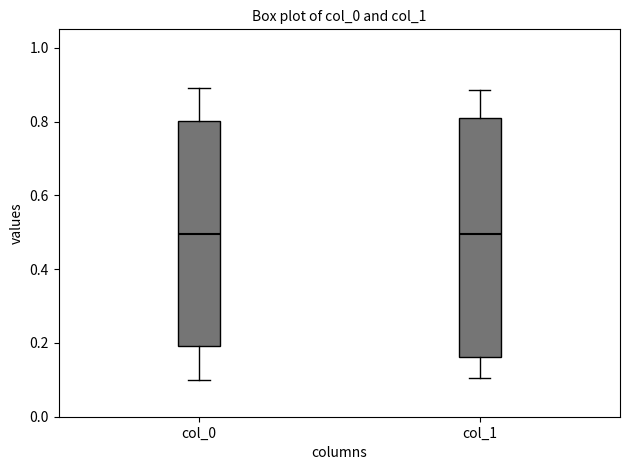

Reading left to right, read every box against the y-axis: the position of its median line, the range the box covers, and the ends of its whiskers. The values are not printed on the chart, so give them approximately, as read against the axis.

col_0: median 0.50, box 0.20 to 0.80, whiskers 0.10 to 0.90
col_1: median 0.50, box 0.16 to 0.80, whiskers 0.10 to 0.88